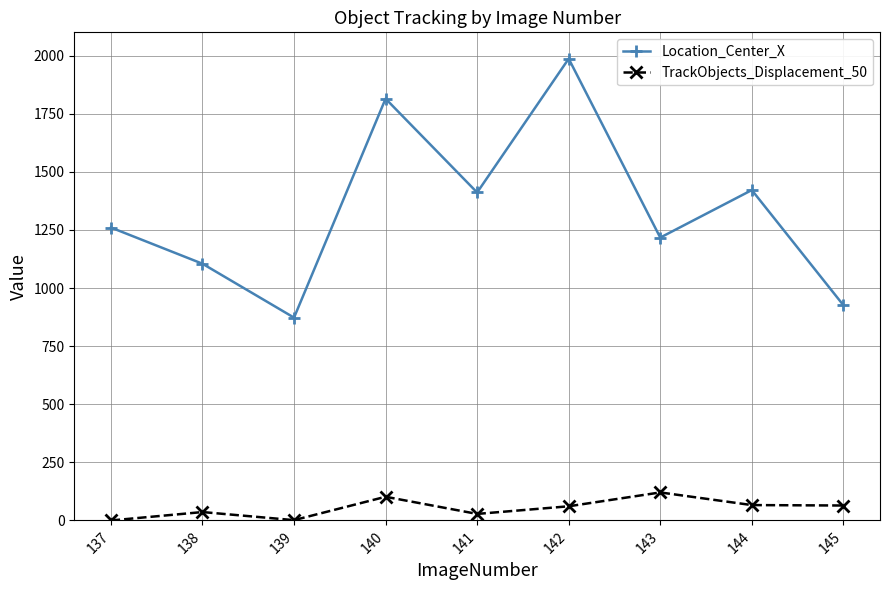

True or false: Location_Center_X and TrackObjects_Displacement_50 cross at least once.

False